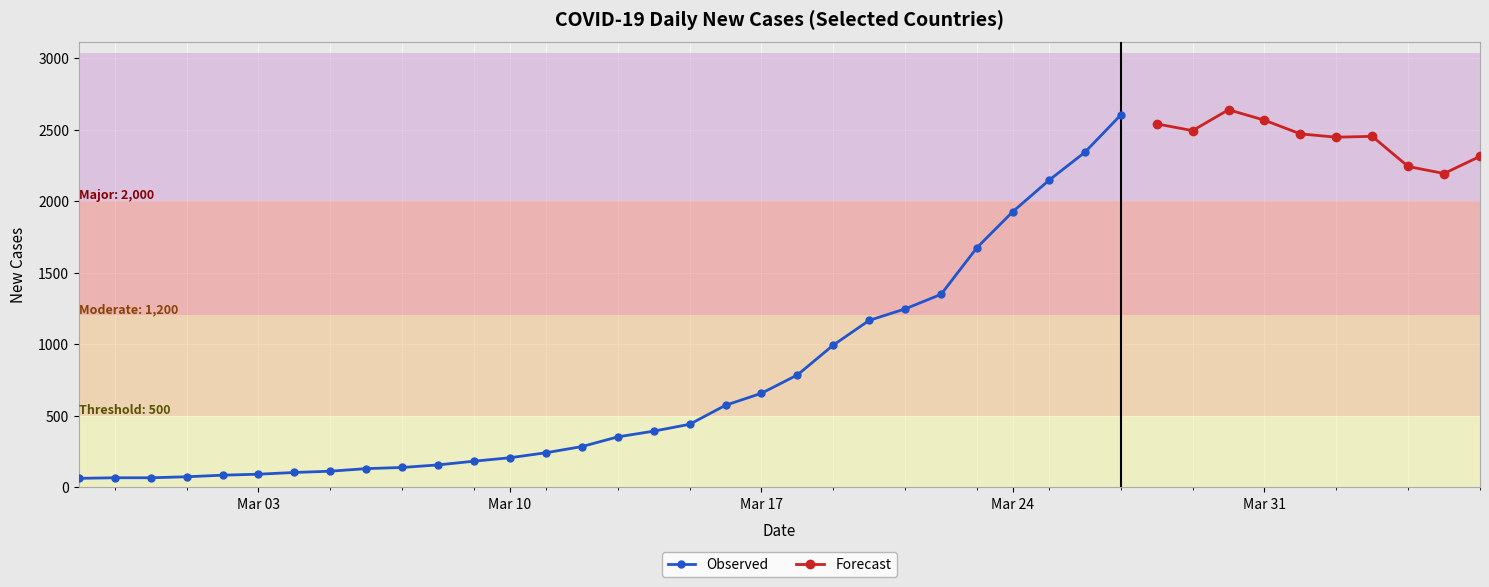

What is the difference between the second highest and second lowest values?

2537